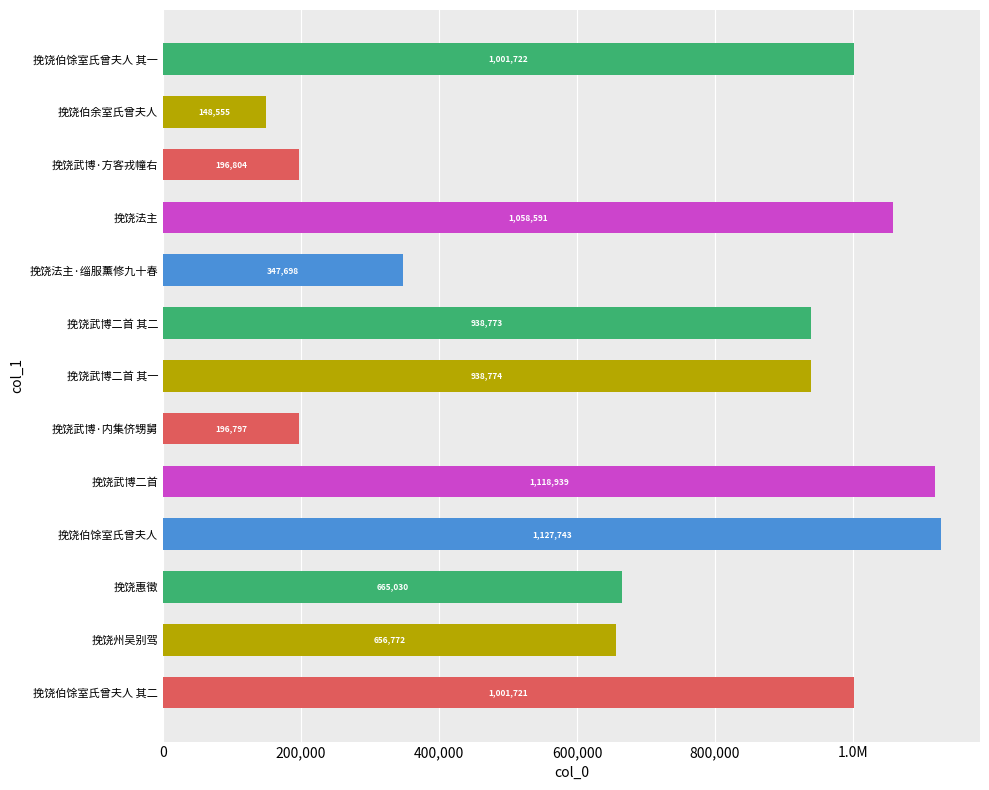

What is the minimum value shown in the chart?

148555